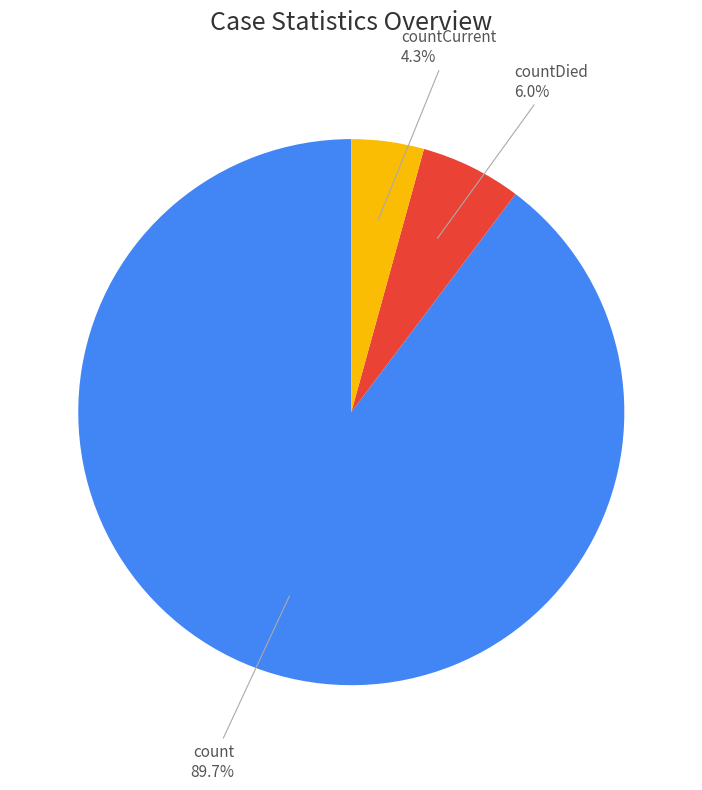

Is there a majority slice in this chart?

Yes